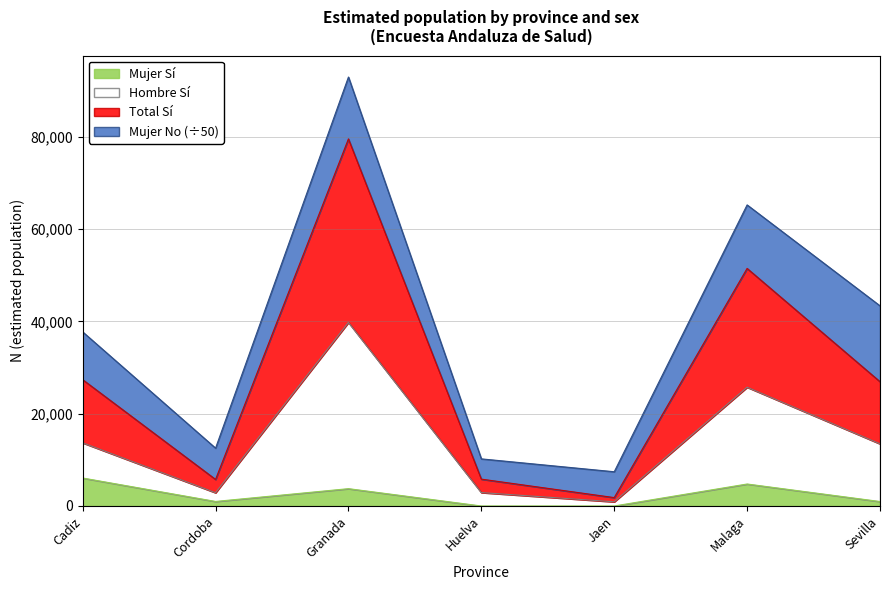

What is the label of the 5th point from the right?

Granada